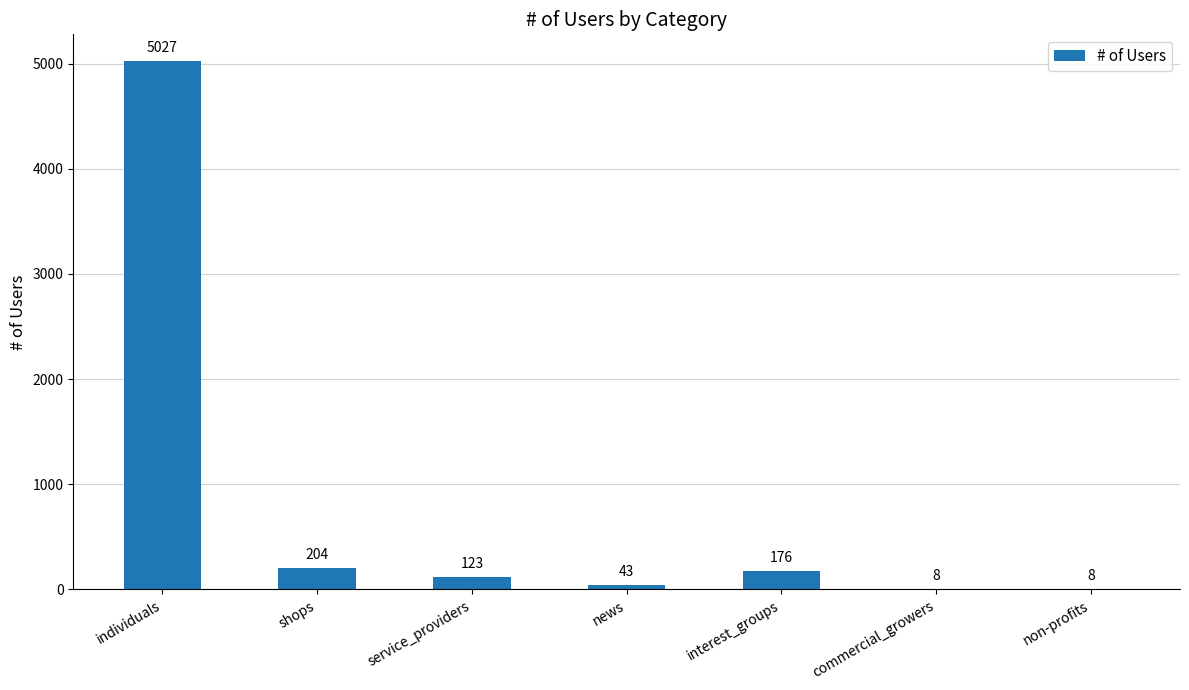

Are the bars horizontal?

No